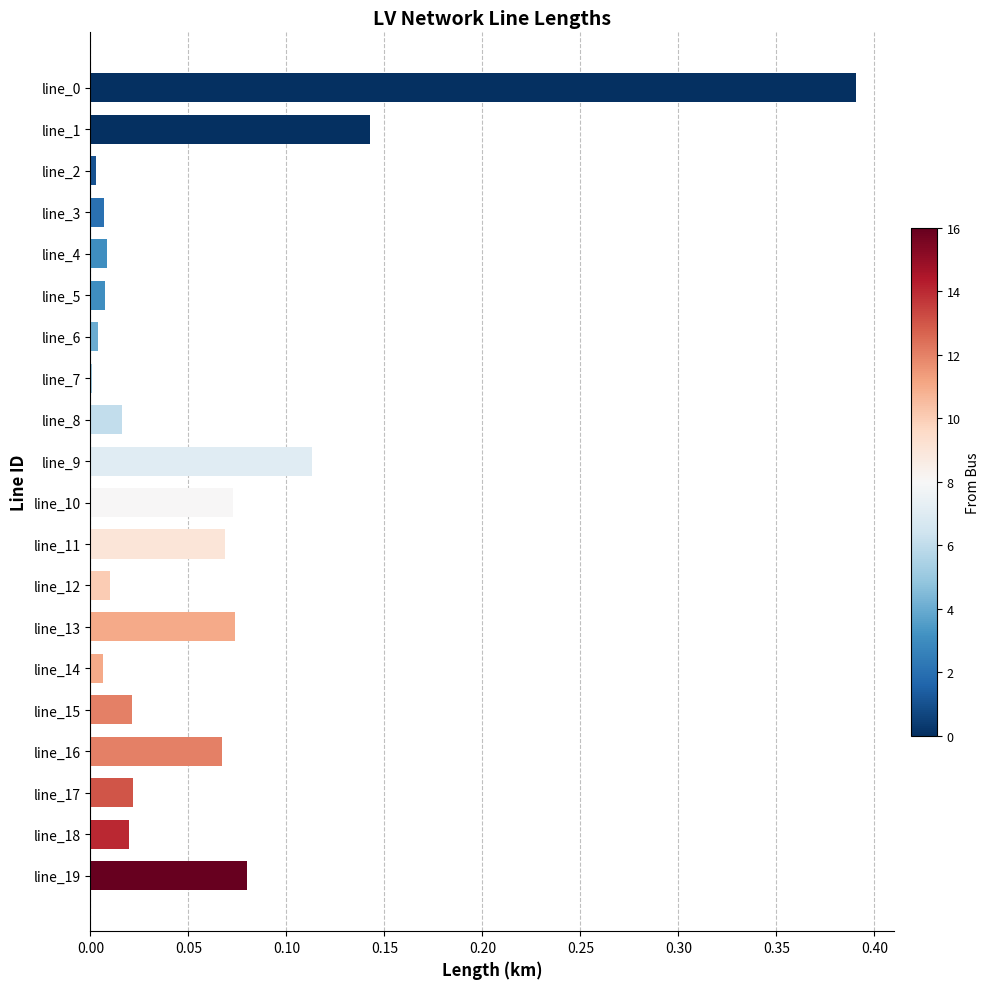

The chart shows a value of 0.0 at line_7. True or false?

True